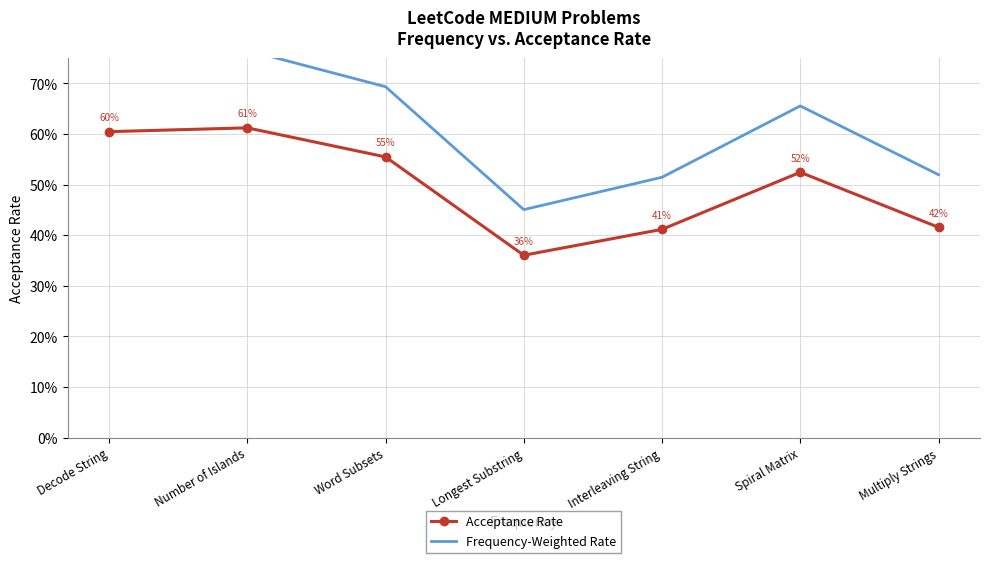

Which series has the largest range (max minus min)?

Frequency-Weighted Rate